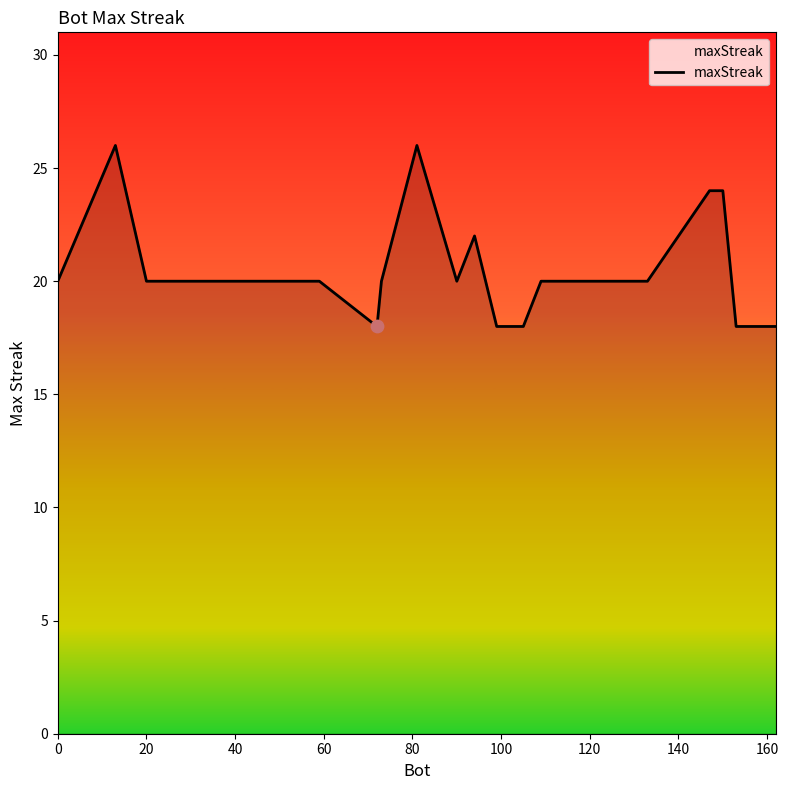

What is the minimum value shown in the chart?

18